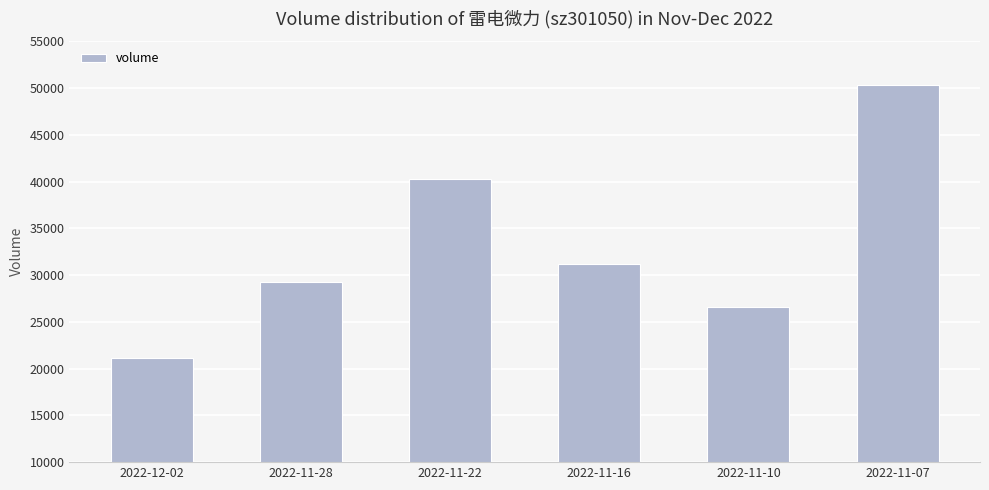

The value at 2022-11-10 is 8626. True or false?

False